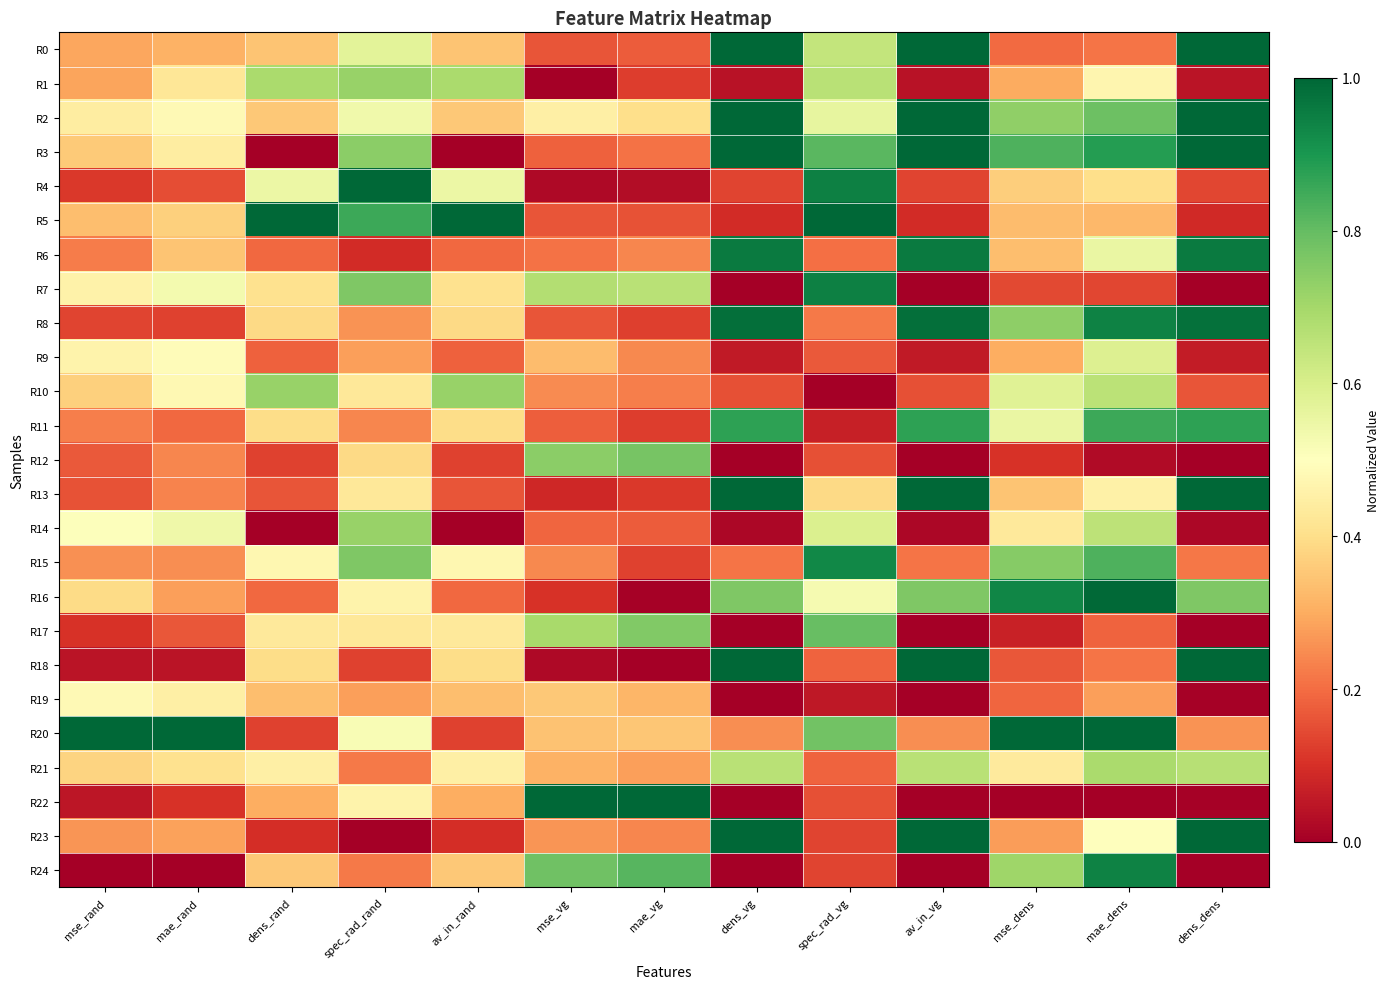

Which series changed the most between mae_rand and dens_dens?

R18